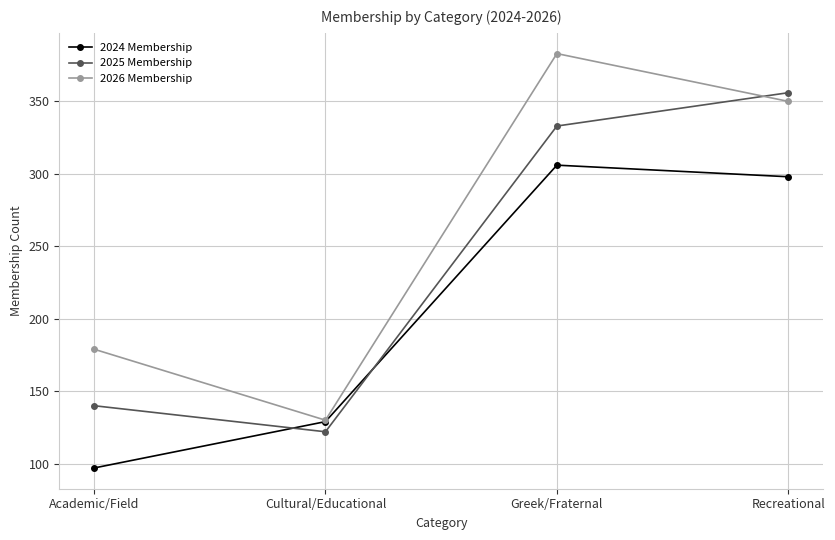

What is the greatest value displayed?

383